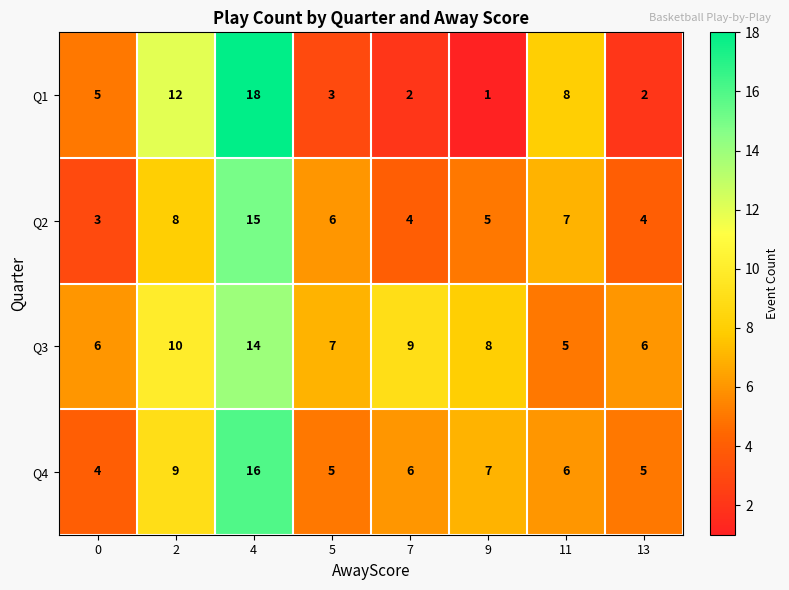

Read the Q1 value at 5.

3